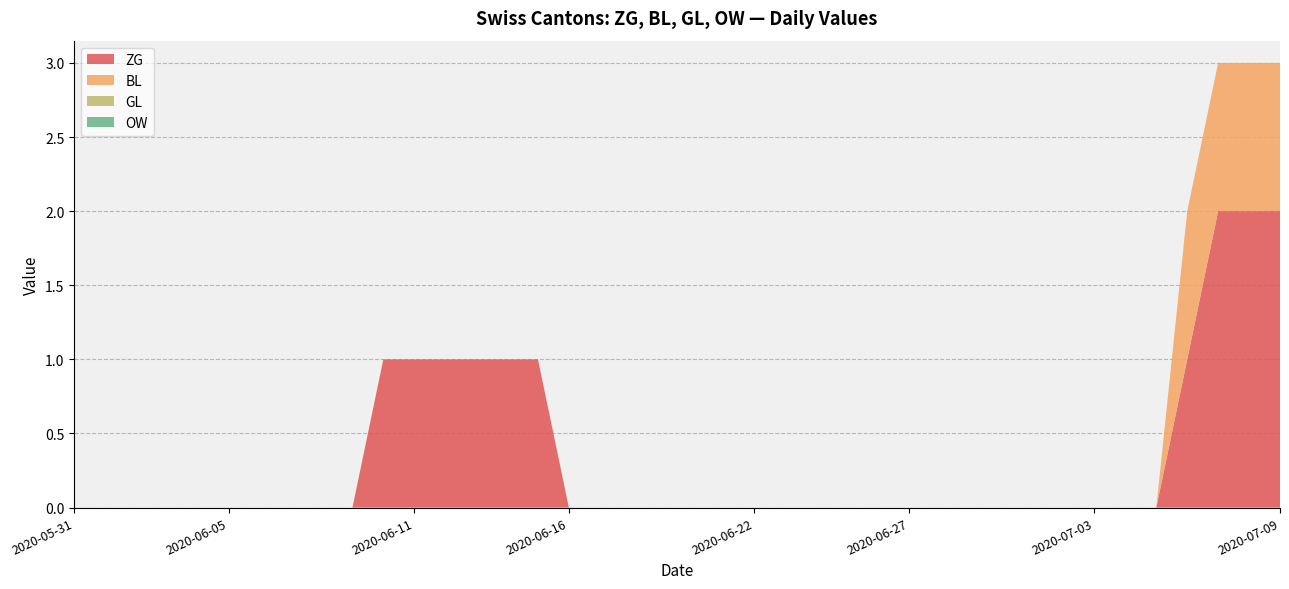

Reading right to left, what are all the values shown in this chart?

ZG: 2020-07-09=2	2020-07-08=2	2020-07-07=2	2020-07-06=1	2020-07-05=0	2020-07-04=0	2020-07-03=0	2020-07-02=0	2020-07-01=0	2020-06-30=0	2020-06-29=0	2020-06-28=0	2020-06-27=0	2020-06-26=0	2020-06-25=0	2020-06-24=0	2020-06-23=0	2020-06-22=0	2020-06-21=0	2020-06-20=0	2020-06-19=0	2020-06-18=0	2020-06-17=0	2020-06-16=0	2020-06-15=1	2020-06-14=1	2020-06-13=1	2020-06-12=1	2020-06-11=1	2020-06-10=1	2020-06-09=0	2020-06-08=0	2020-06-07=0	2020-06-06=0	2020-06-05=0	2020-06-04=0	2020-06-03=0	2020-06-02=0	2020-06-01=0	2020-05-31=0
BL: 2020-07-09=1	2020-07-08=1	2020-07-07=1	2020-07-06=1	2020-07-05=0	2020-07-04=0	2020-07-03=0	2020-07-02=0	2020-07-01=0	2020-06-30=0	2020-06-29=0	2020-06-28=0	2020-06-27=0	2020-06-26=0	2020-06-25=0	2020-06-24=0	2020-06-23=0	2020-06-22=0	2020-06-21=0	2020-06-20=0	2020-06-19=0	2020-06-18=0	2020-06-17=0	2020-06-16=0	2020-06-15=0	2020-06-14=0	2020-06-13=0	2020-06-12=0	2020-06-11=0	2020-06-10=0	2020-06-09=0	2020-06-08=0	2020-06-07=0	2020-06-06=0	2020-06-05=0	2020-06-04=0	2020-06-03=0	2020-06-02=0	2020-06-01=0	2020-05-31=0
GL: 2020-07-09=0	2020-07-08=0	2020-07-07=0	2020-07-06=0	2020-07-05=0	2020-07-04=0	2020-07-03=0	2020-07-02=0	2020-07-01=0	2020-06-30=0	2020-06-29=0	2020-06-28=0	2020-06-27=0	2020-06-26=0	2020-06-25=0	2020-06-24=0	2020-06-23=0	2020-06-22=0	2020-06-21=0	2020-06-20=0	2020-06-19=0	2020-06-18=0	2020-06-17=0	2020-06-16=0	2020-06-15=0	2020-06-14=0	2020-06-13=0	2020-06-12=0	2020-06-11=0	2020-06-10=0	2020-06-09=0	2020-06-08=0	2020-06-07=0	2020-06-06=0	2020-06-05=0	2020-06-04=0	2020-06-03=0	2020-06-02=0	2020-06-01=0	2020-05-31=0
OW: 2020-07-09=0	2020-07-08=0	2020-07-07=0	2020-07-06=0	2020-07-05=0	2020-07-04=0	2020-07-03=0	2020-07-02=0	2020-07-01=0	2020-06-30=0	2020-06-29=0	2020-06-28=0	2020-06-27=0	2020-06-26=0	2020-06-25=0	2020-06-24=0	2020-06-23=0	2020-06-22=0	2020-06-21=0	2020-06-20=0	2020-06-19=0	2020-06-18=0	2020-06-17=0	2020-06-16=0	2020-06-15=0	2020-06-14=0	2020-06-13=0	2020-06-12=0	2020-06-11=0	2020-06-10=0	2020-06-09=0	2020-06-08=0	2020-06-07=0	2020-06-06=0	2020-06-05=0	2020-06-04=0	2020-06-03=0	2020-06-02=0	2020-06-01=0	2020-05-31=0